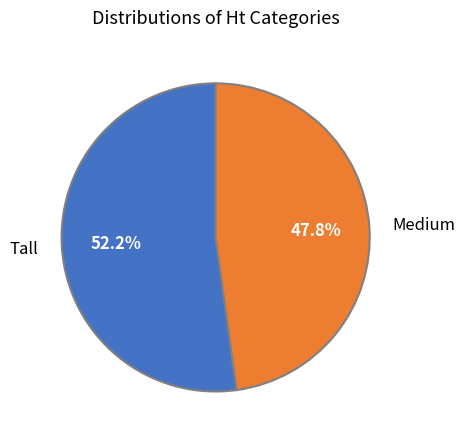

Is the sum of Medium and Tall greater than half?

Yes